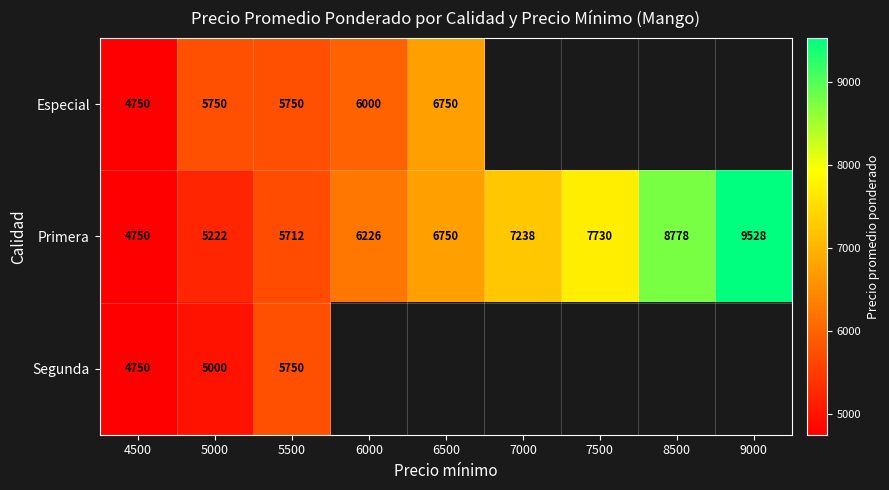

What is the minimum value shown in the chart?

4750.0